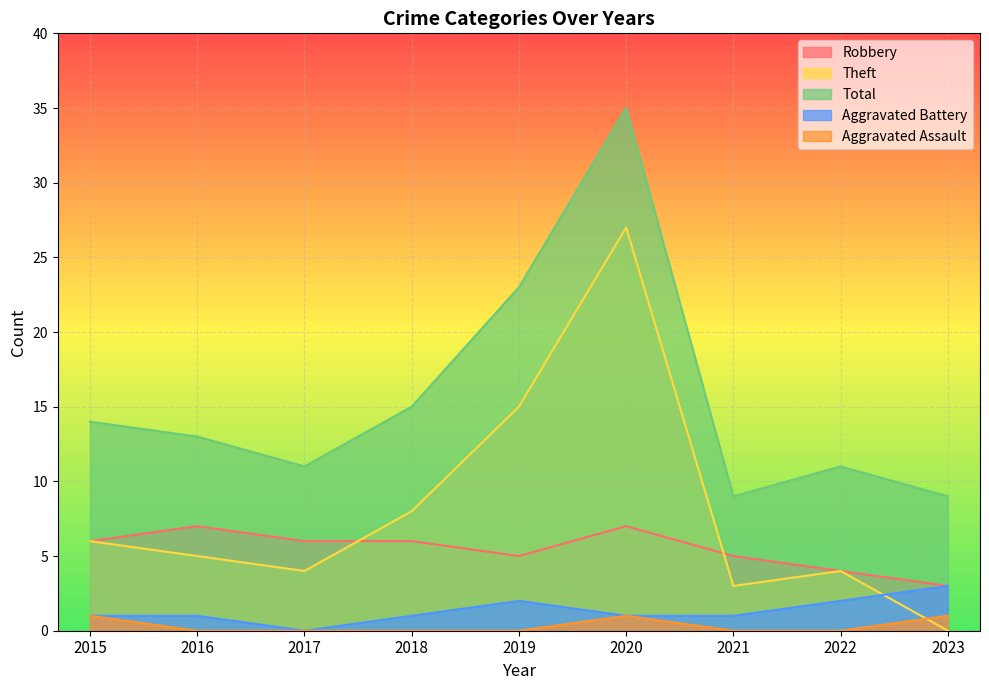

How many lines are shown in the chart?

5